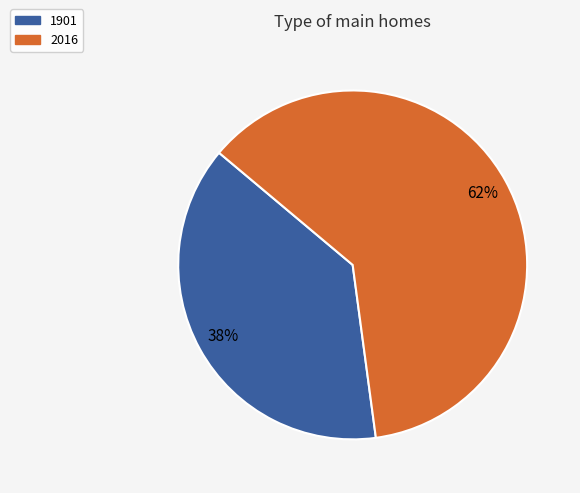

Is there any slice that represents more than half of the pie?

Yes